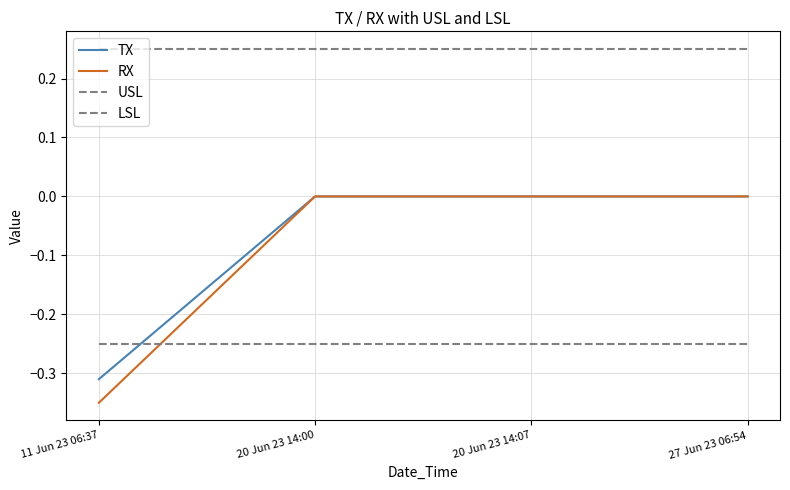

What is the sum of all RX values?

-0.3